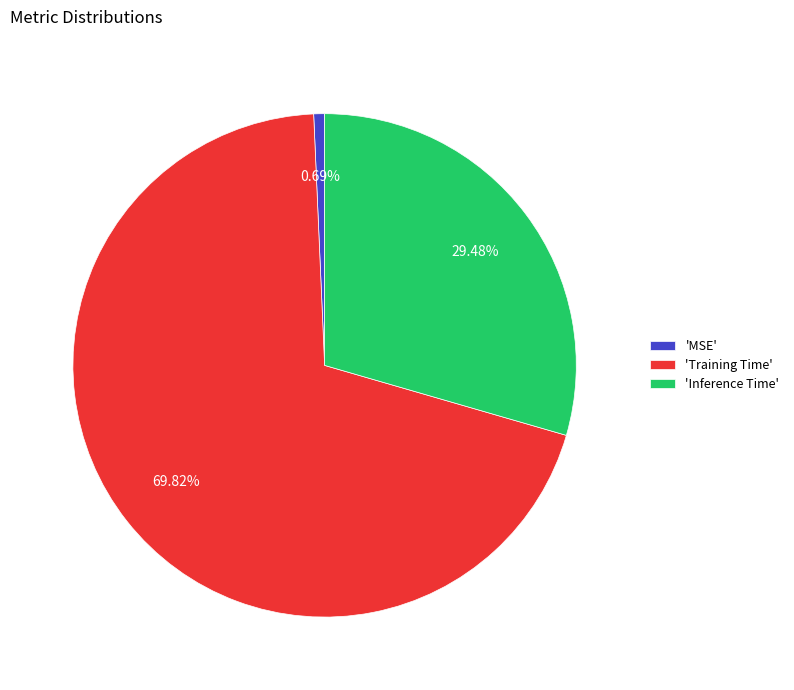

How many segments does this pie chart have?

3